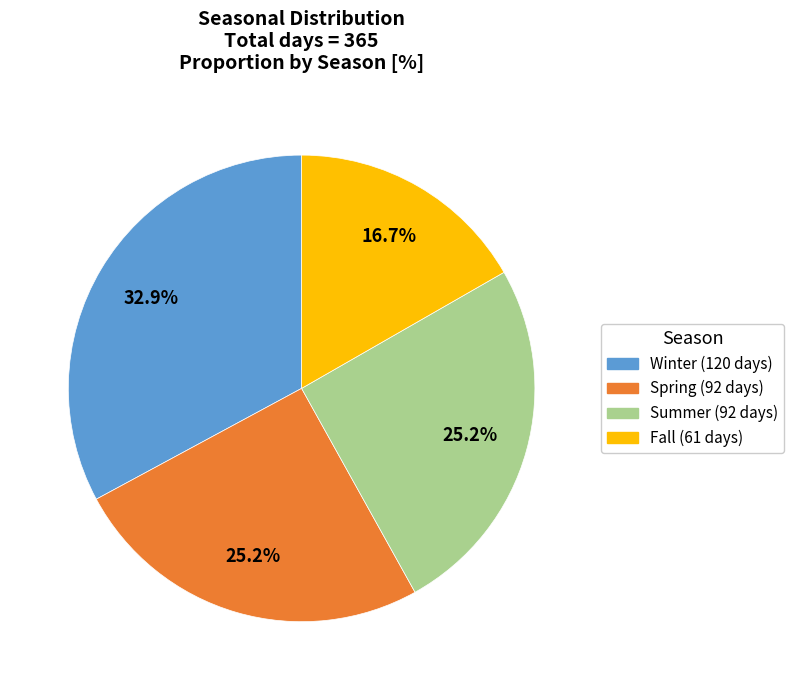

To the nearest percent, what is the average slice percentage?

25%